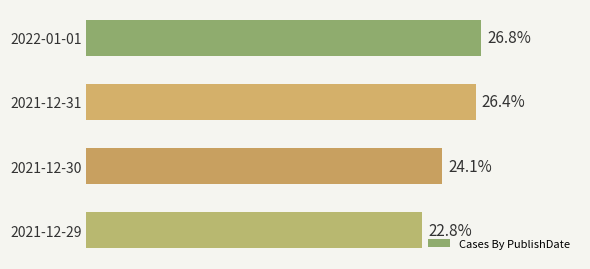

Are the bars horizontal?

Yes